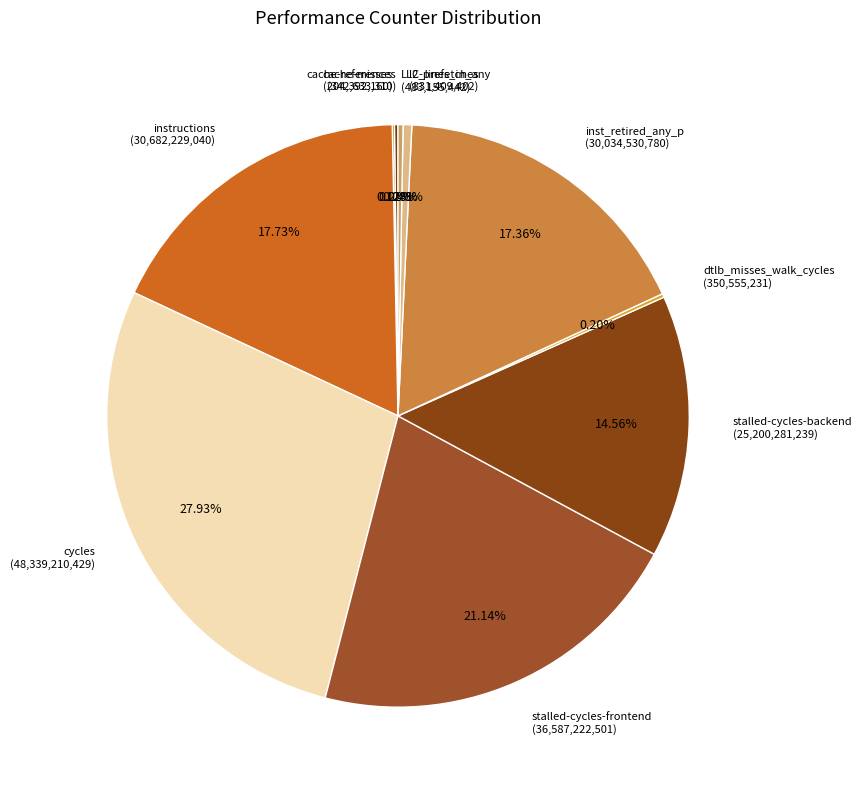

What portion of the pie excludes stalled-cycles-backend?

85.4%